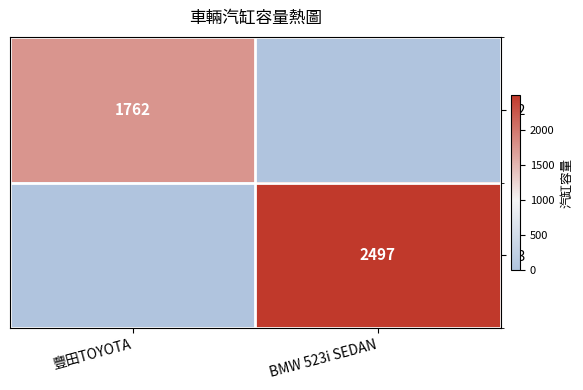

Is the value of 33 at BMW 523i SEDAN greater than the value of 32 at 豐田TOYOTA?

Yes